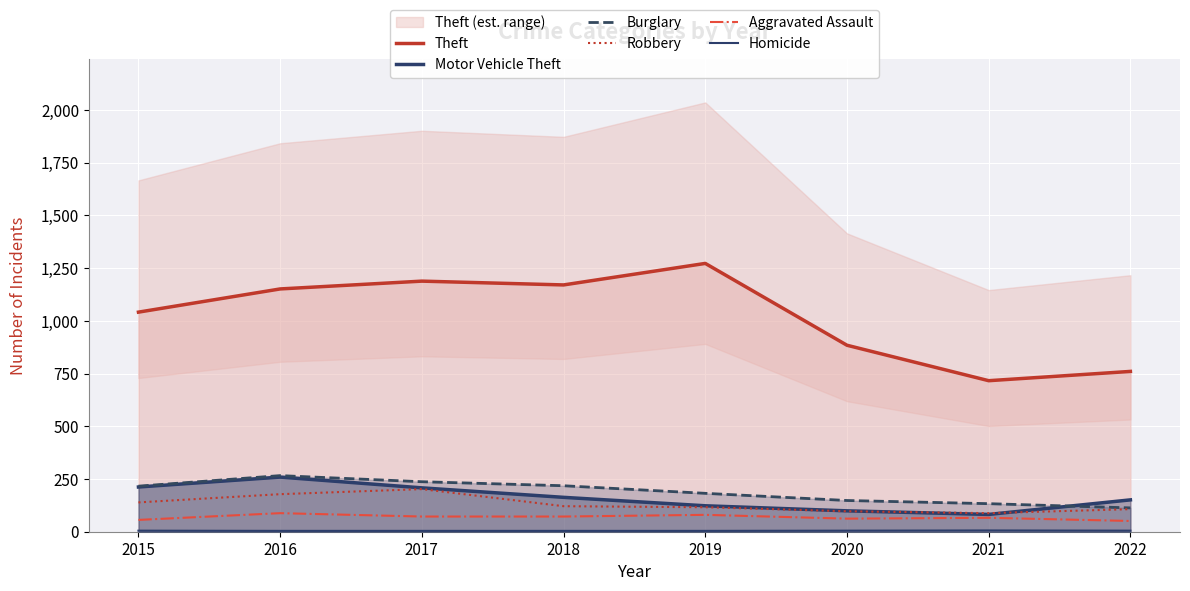

True or false: Motor Vehicle Theft has a value of 62 at 2022.

False